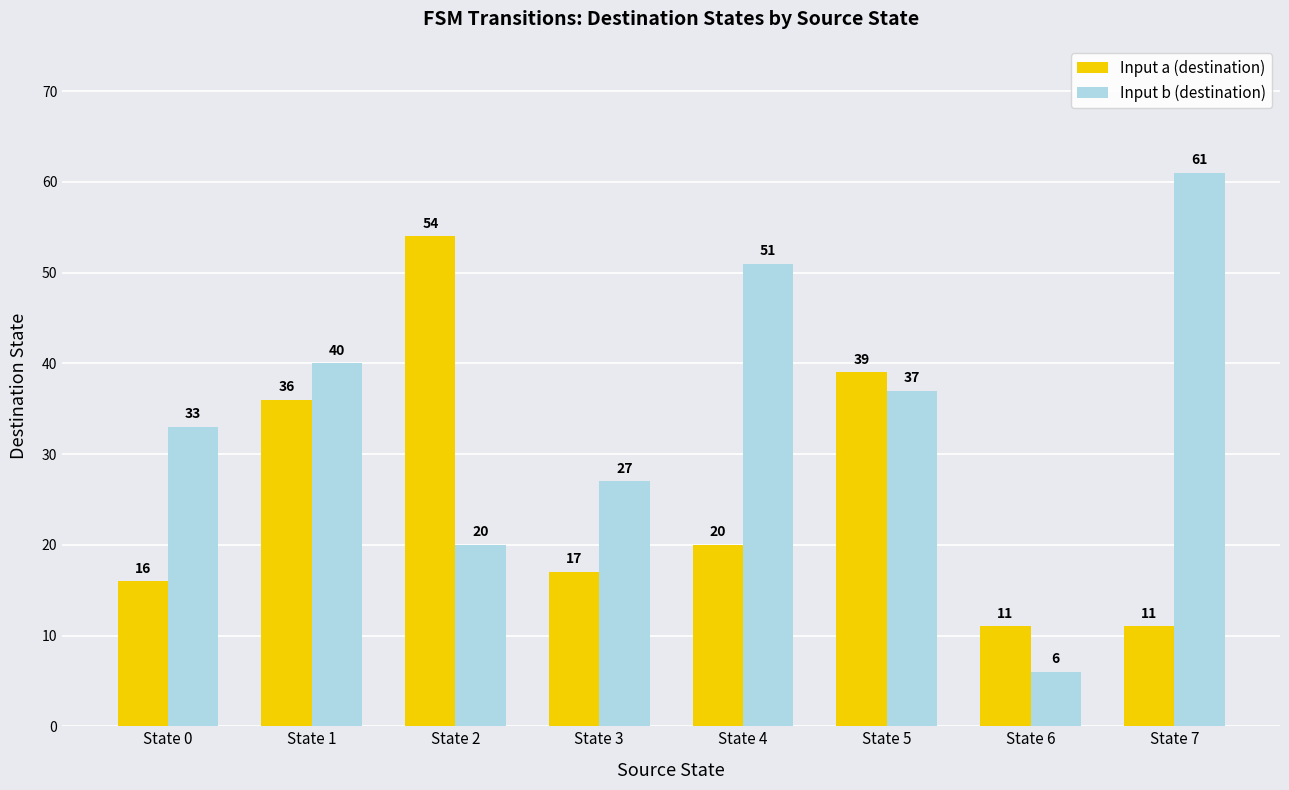

Reading left to right, transcribe all the data shown in this chart.

Input a (destination): 16	36	54	17	20	39	11	11
Input b (destination): 33	40	20	27	51	37	6	61